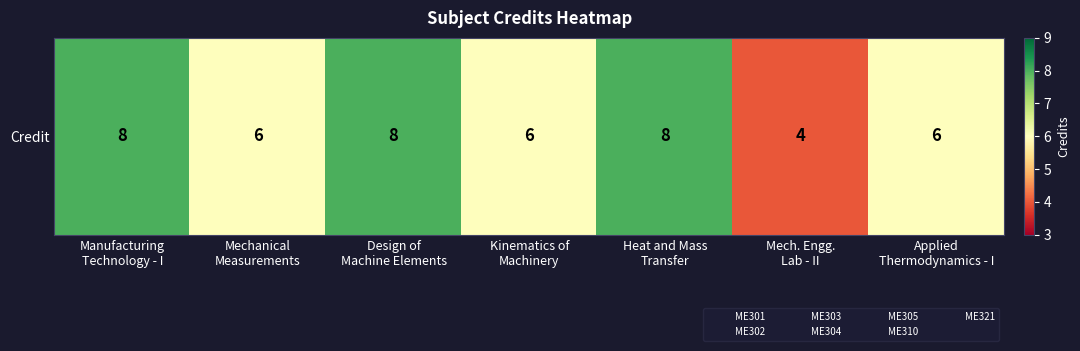

True or false: the data shows 11 at Manufacturing
Technology - I.

False